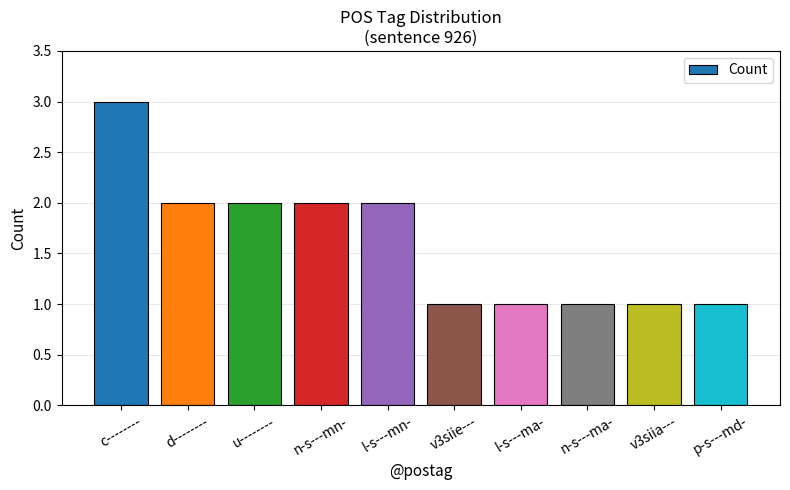

How many values are below 2?

5